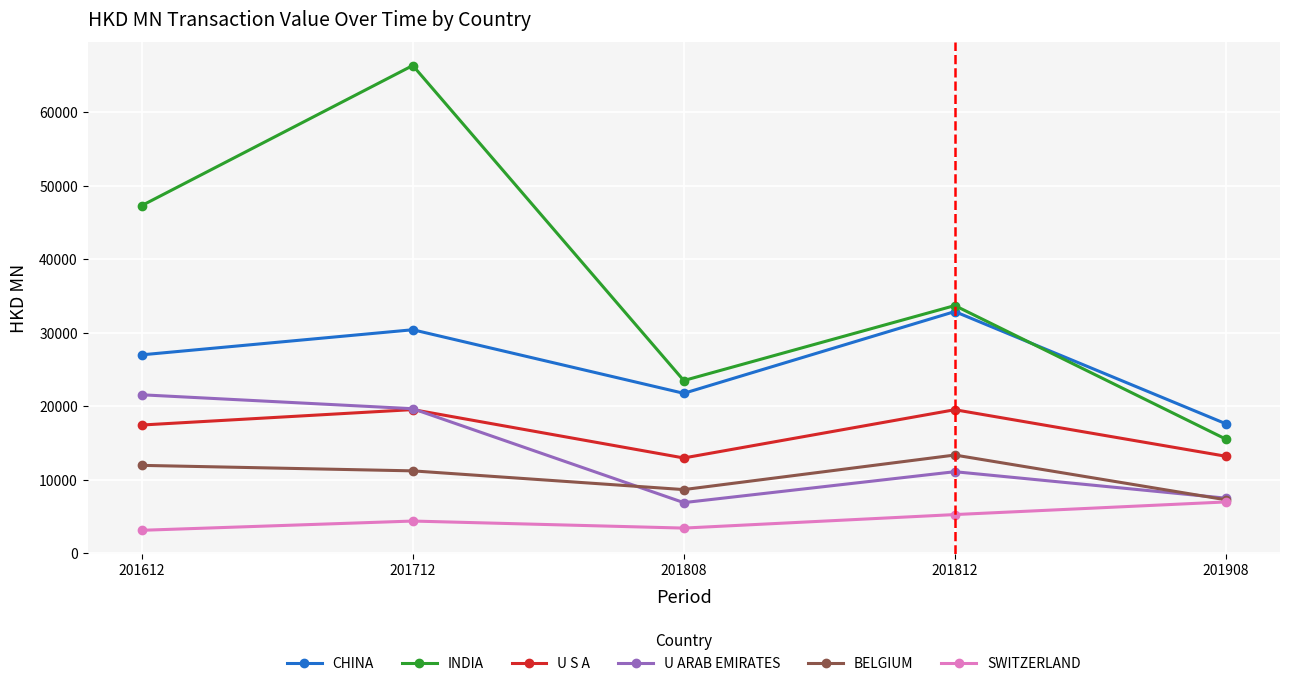

Which series has the largest range (max minus min)?

INDIA